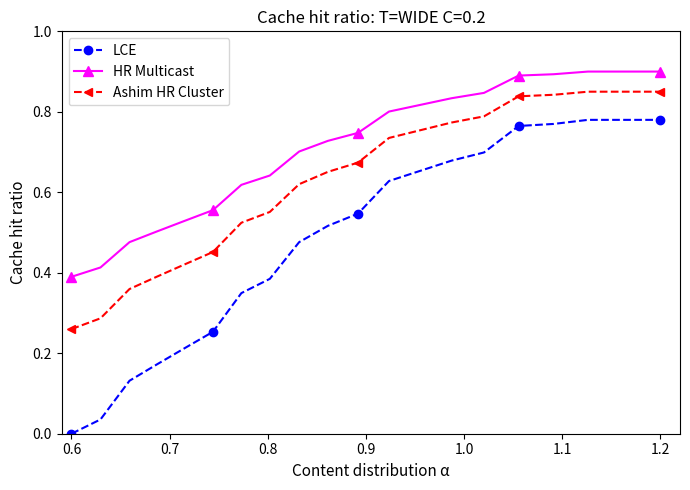

Count the number of data series in this chart.

3